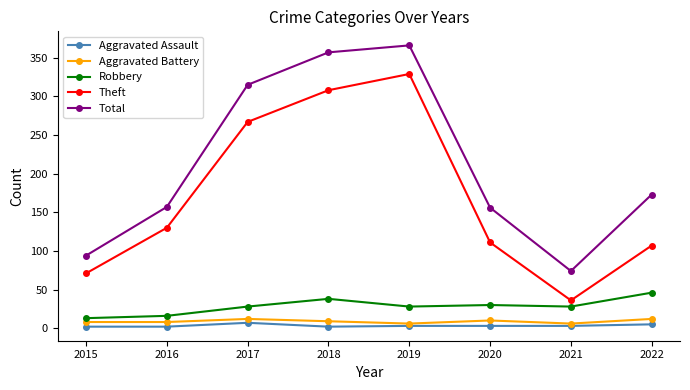

True or false: Aggravated Assault and Total cross at least once.

False